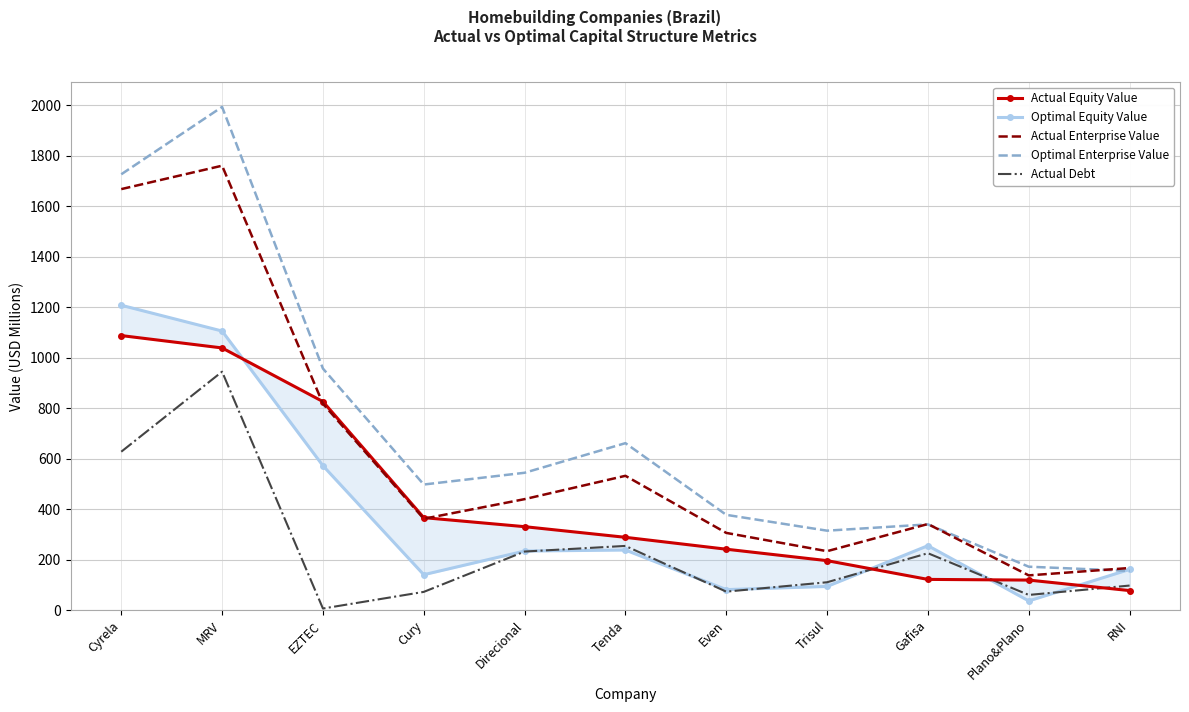

At which category is the sum across all series the highest?

MRV